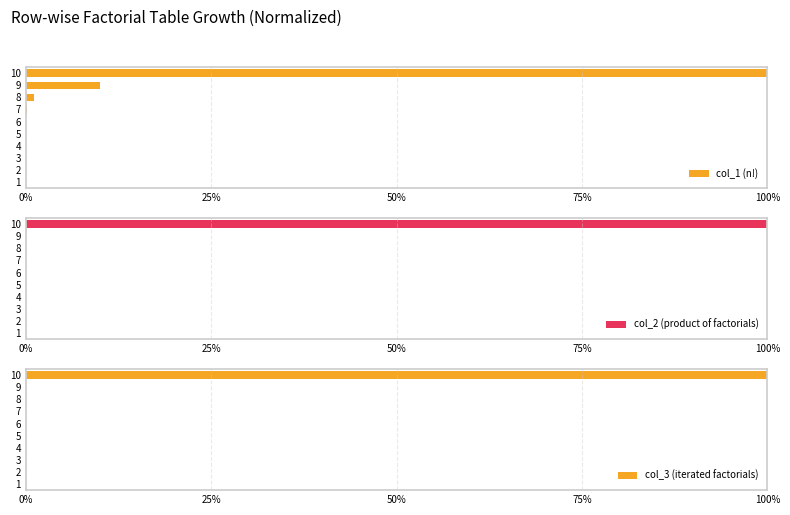

Are the bars horizontal?

Yes